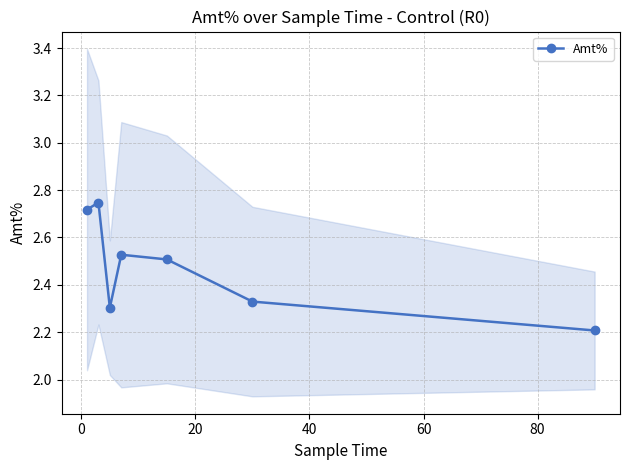

How many Amt% values are between 2 and 3?

7